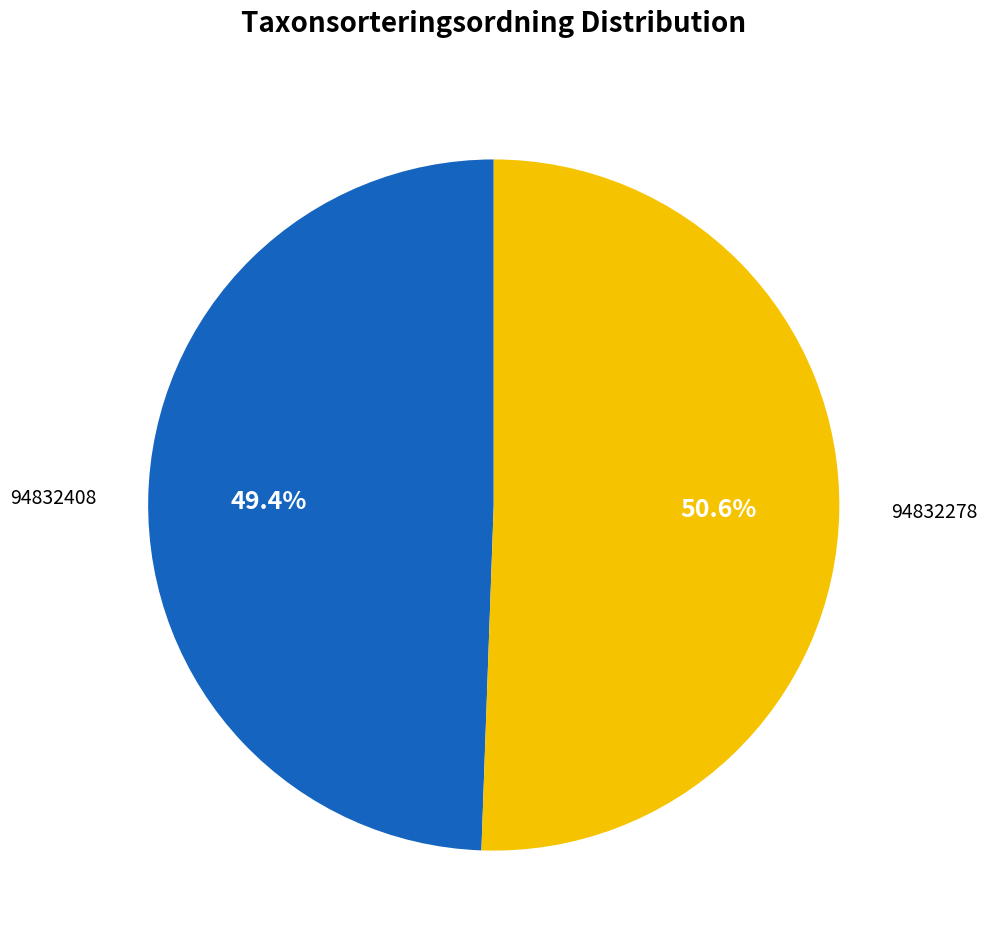

How many slices are in this pie chart?

2